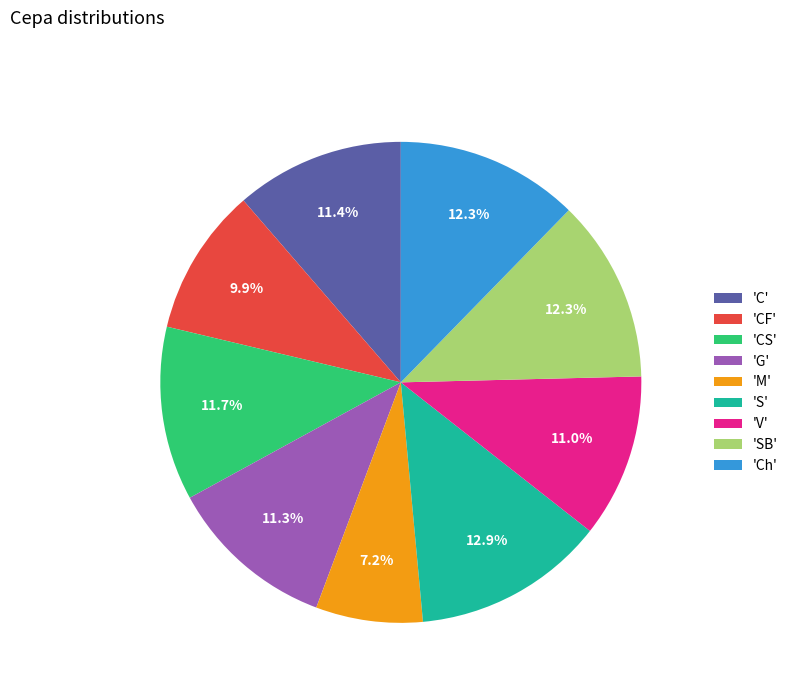

Count the number of slices in the pie.

9